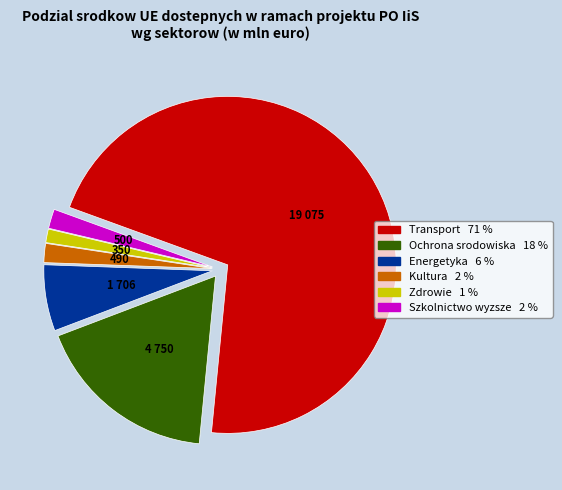

Does any single category account for the majority?

Yes